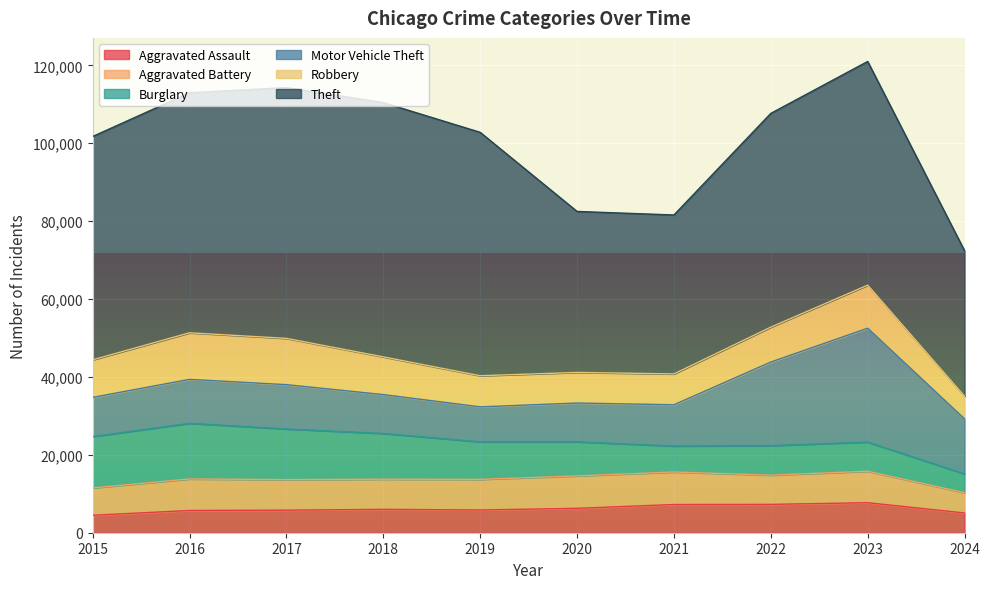

What is the spread (max minus min) of values at 2015?

52871